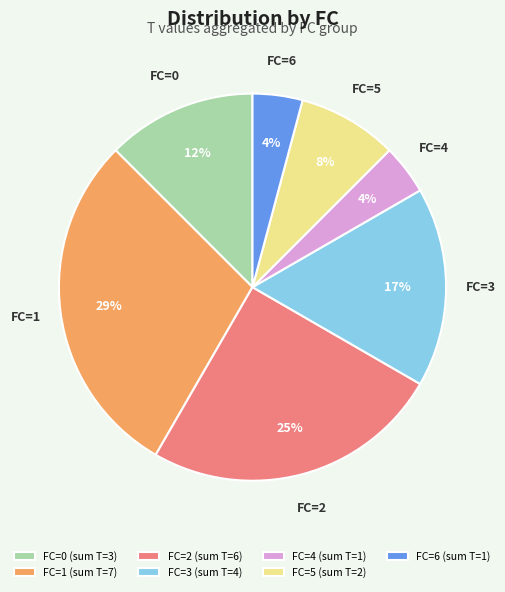

What percentage is the FC=5 (sum T=2) slice, to the nearest percent?

8%